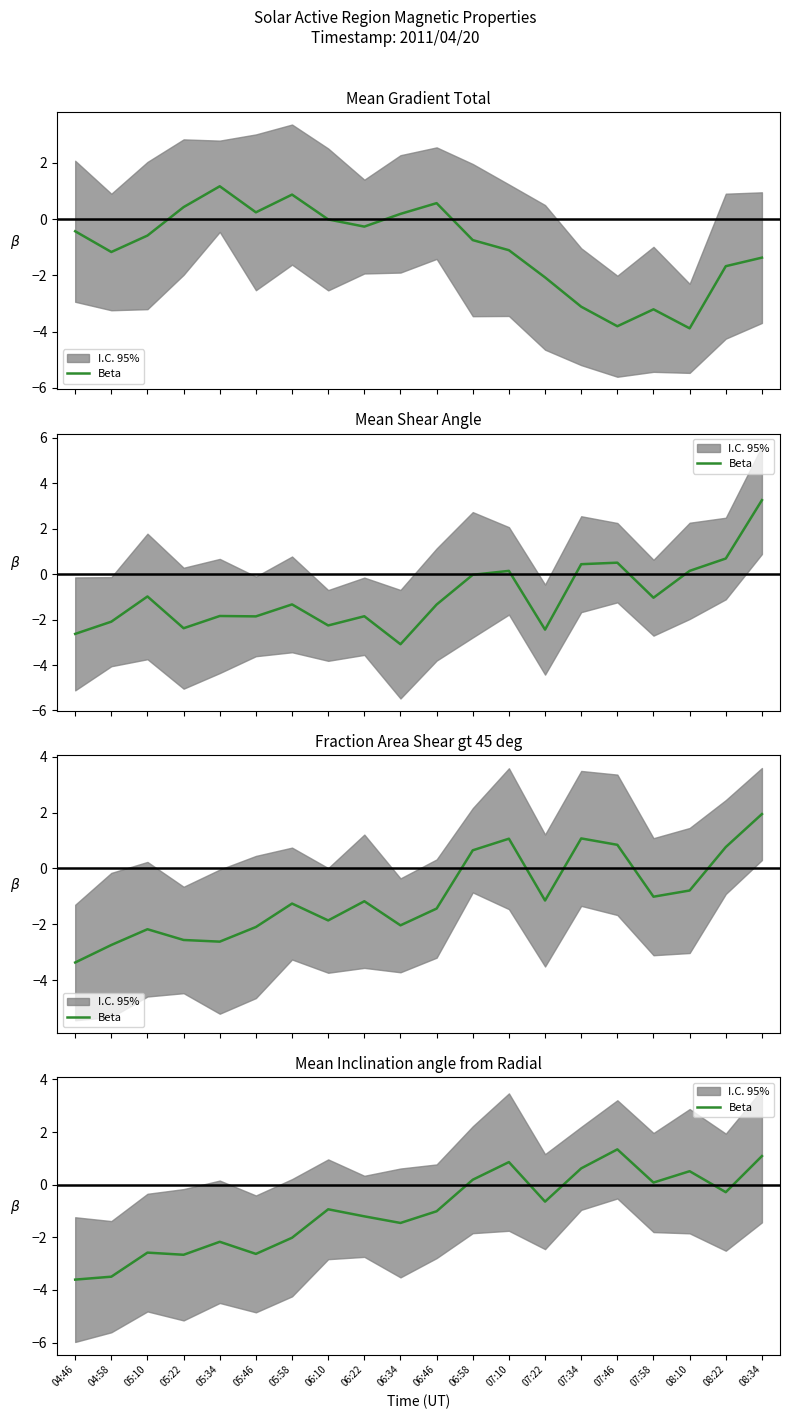

What position from the right is 07:10?

8